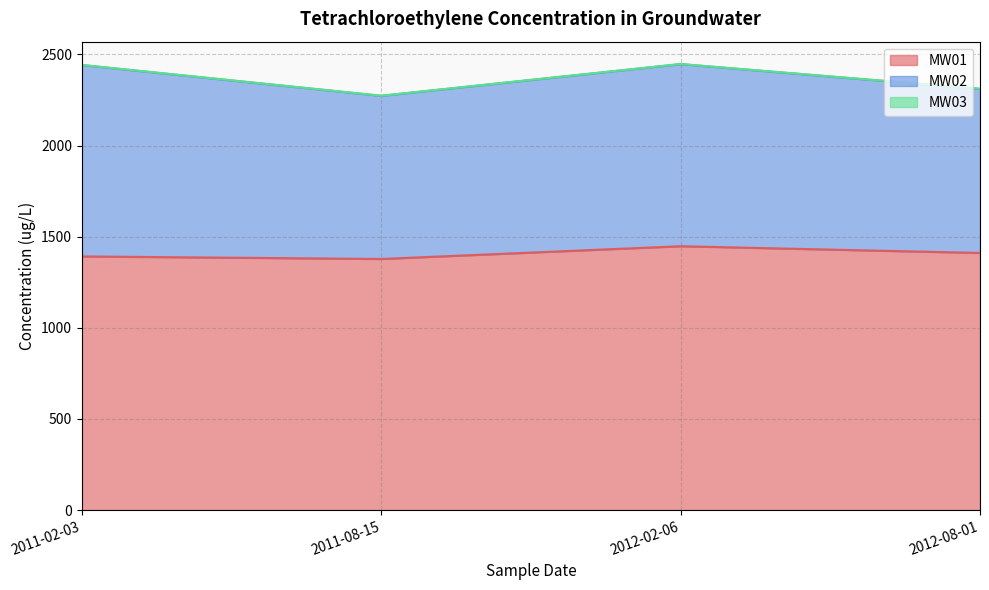

Rank the categories by MW02 value from highest to lowest.

2011-02-03, 2012-02-06, 2012-08-01, 2011-08-15